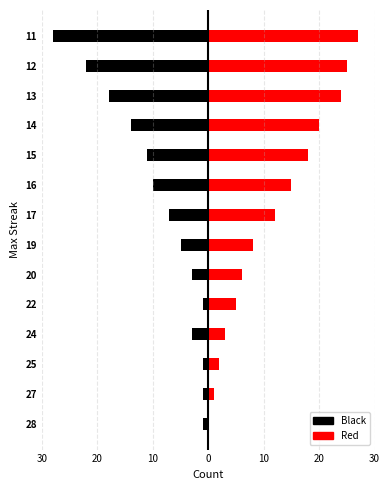

List the series in order of their overall mean, lowest first.

Black, Red